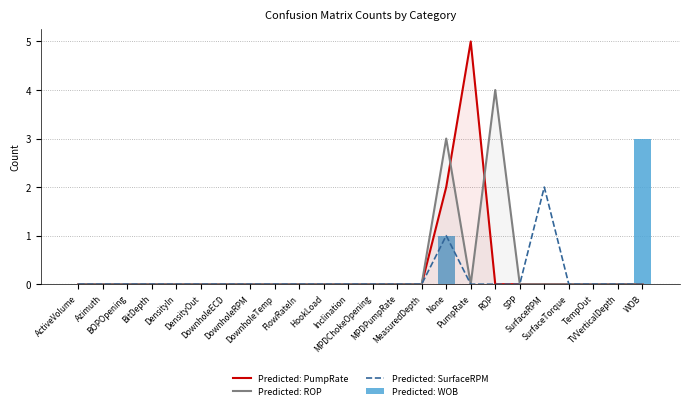

The value of Predicted: SurfaceRPM at None is 0. True or false?

False